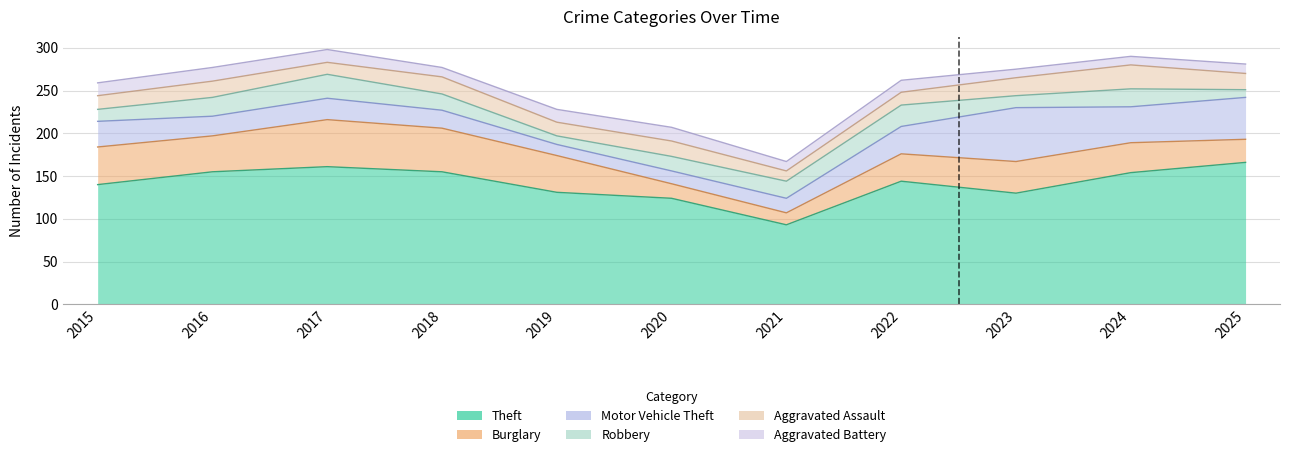

Between which two adjacent categories do Aggravated Assault and Robbery first intersect?

2015 and 2016